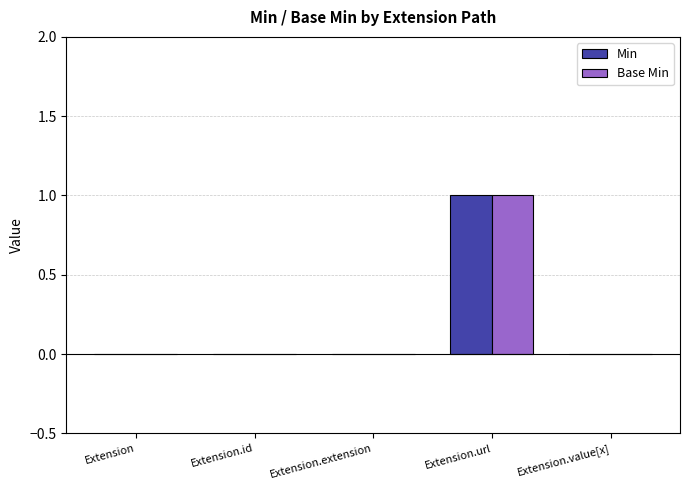

At which category is the sum across all series the highest?

Extension.url